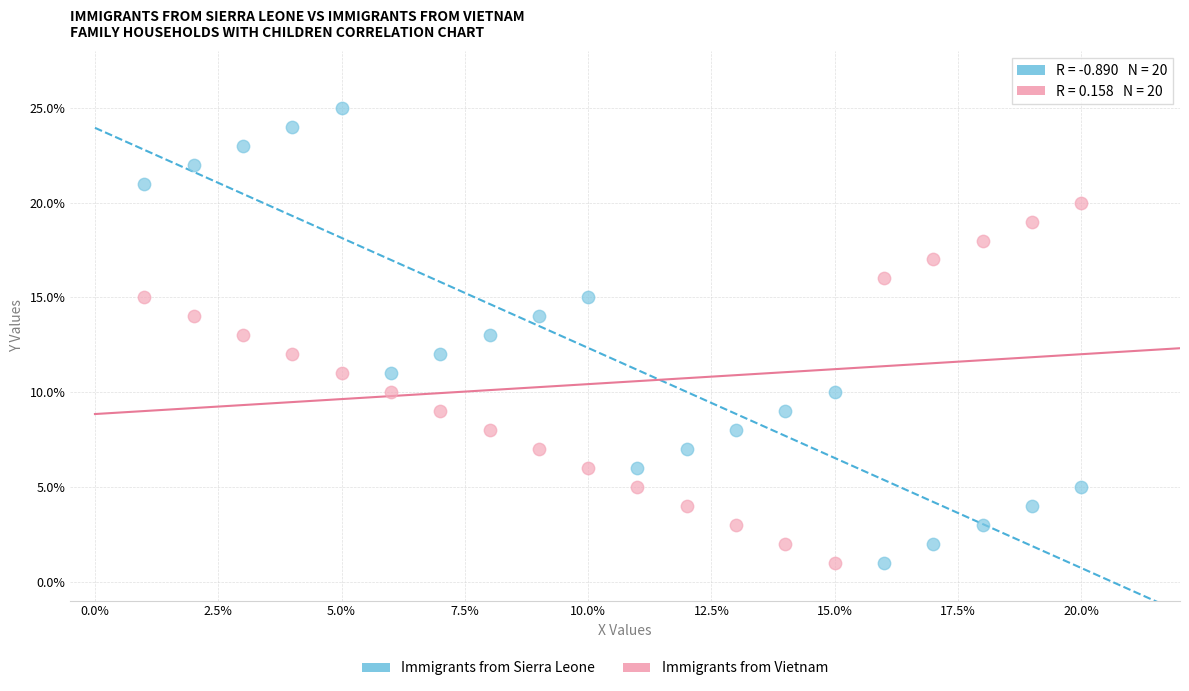

Across all data points, what is the range of X values (max minus min)?

19